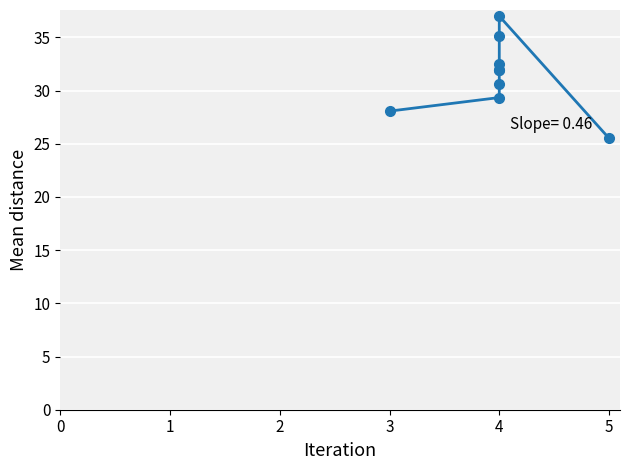

What is the sum of all values?

282.0